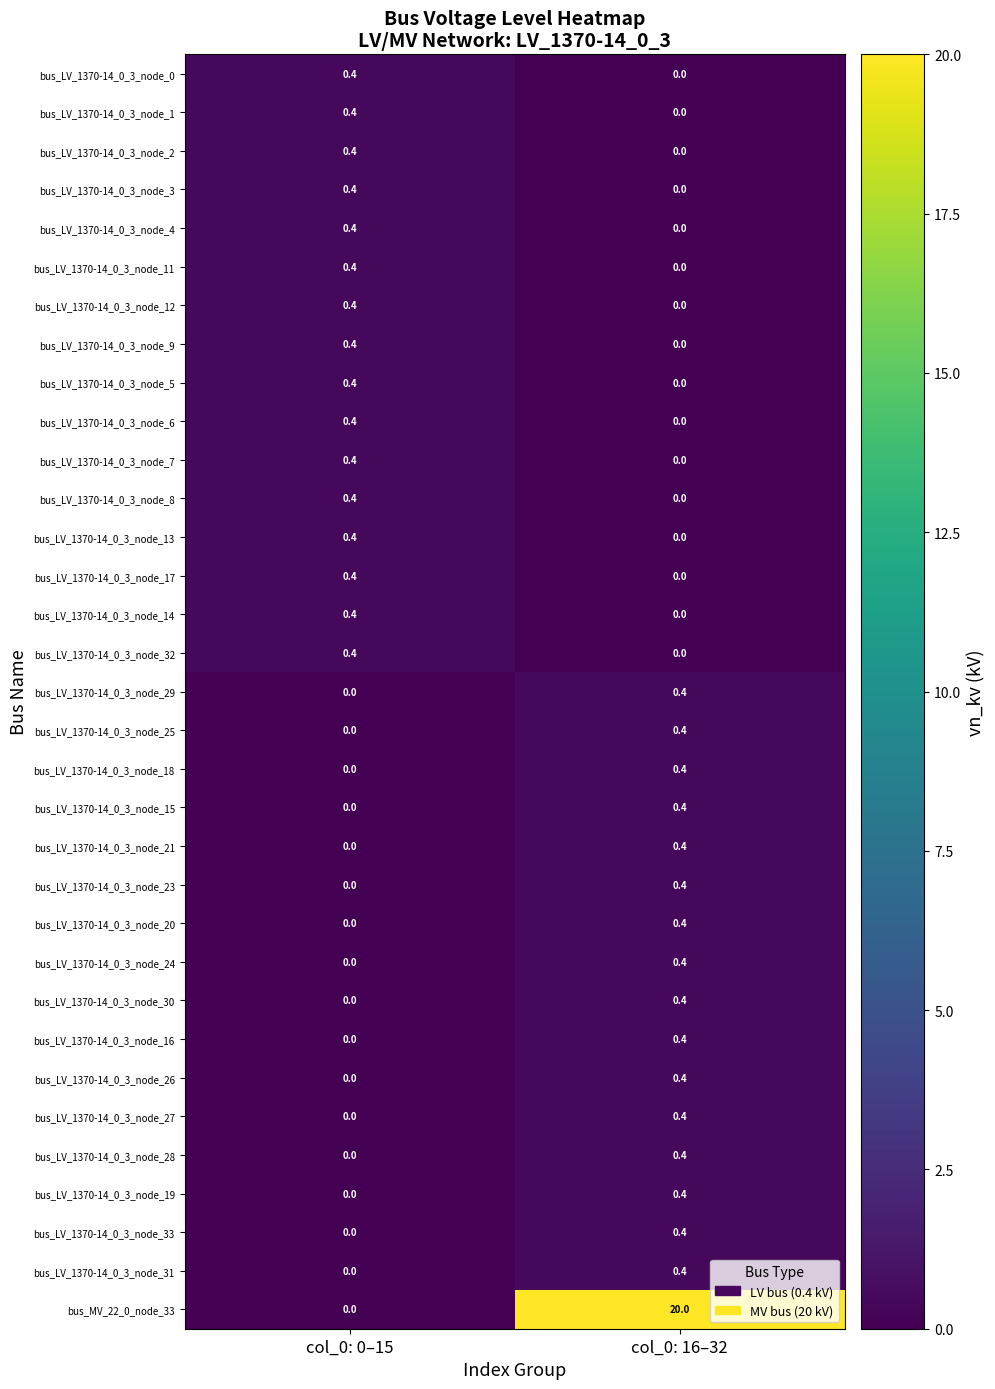

True or false: bus_LV_1370-14_0_3_node_5 has a value of 0.4 at col_0: 0–15.

True